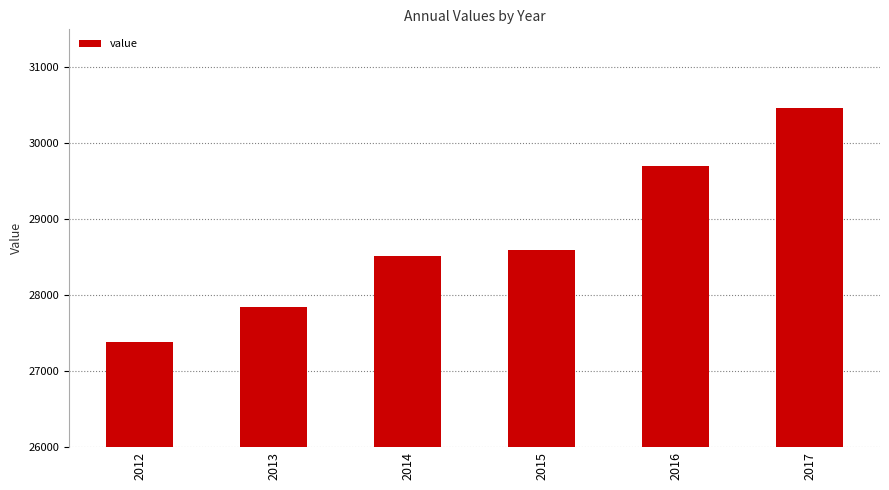

Which label corresponds to the largest value in the chart?

2017